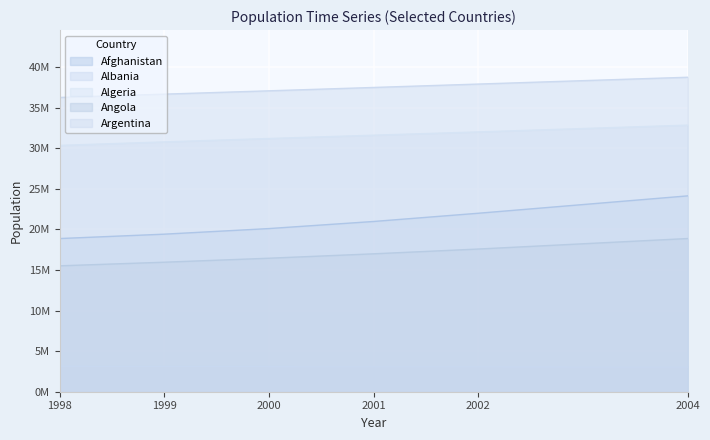

Does the chart display data point markers on the line(s)?

No